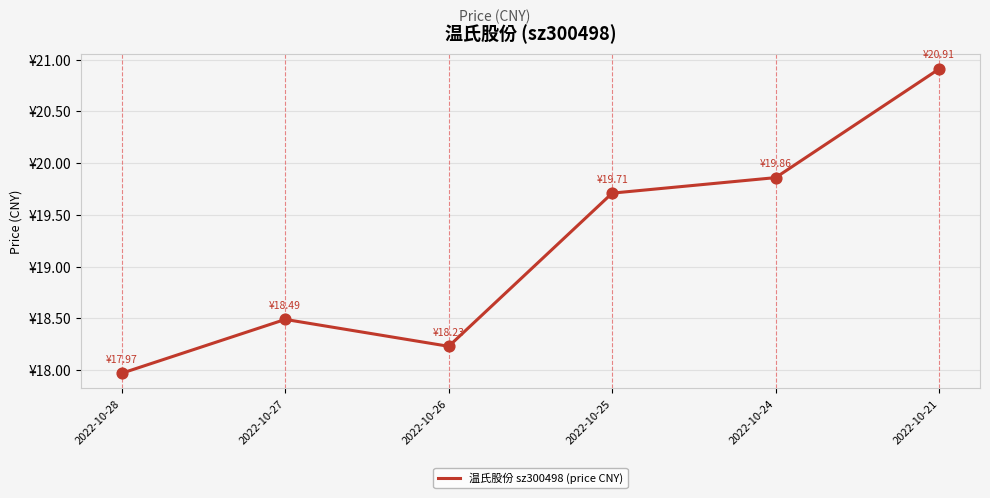

Between 2022-10-21 and 2022-10-24, which is larger?

2022-10-21